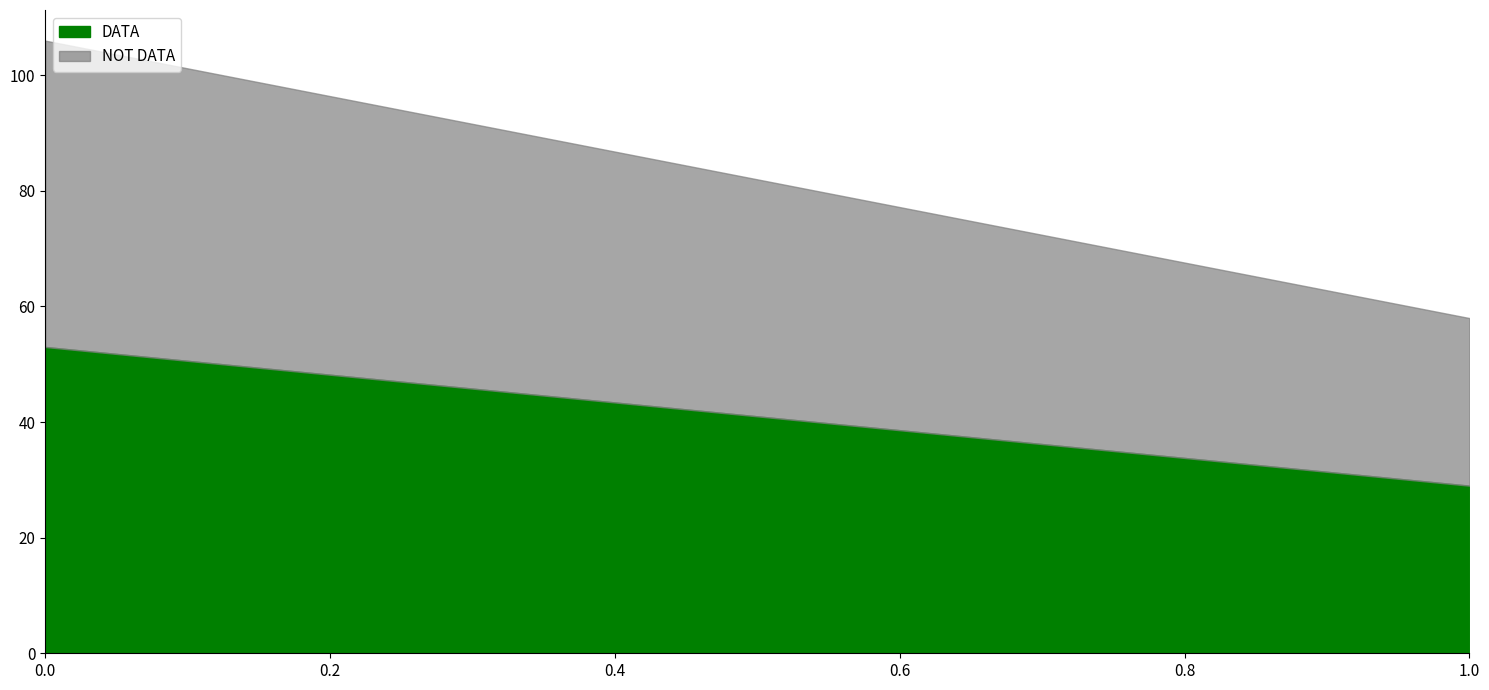

How many lines are shown in the chart?

2